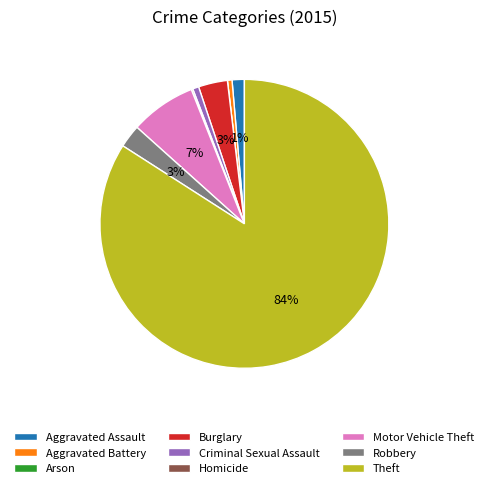

Is it true that Burglary is 3% of the pie?

True